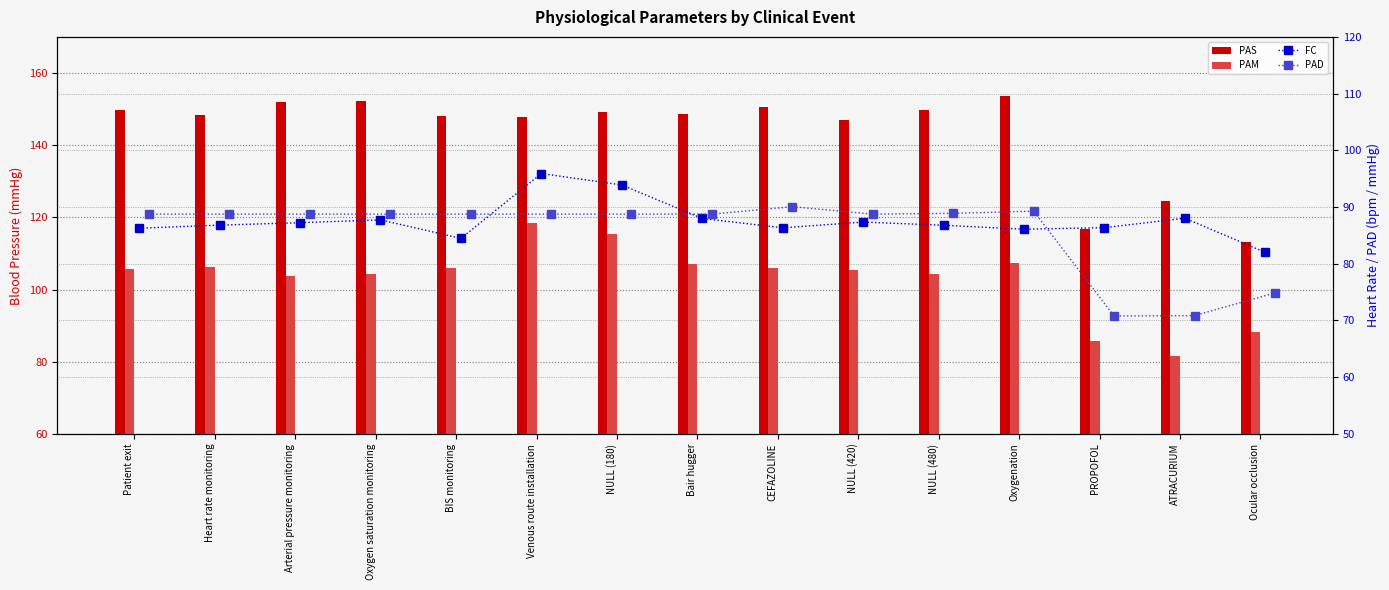

Is the value of PAM at BIS monitoring greater than the value of FC at Venous route installation?

Yes